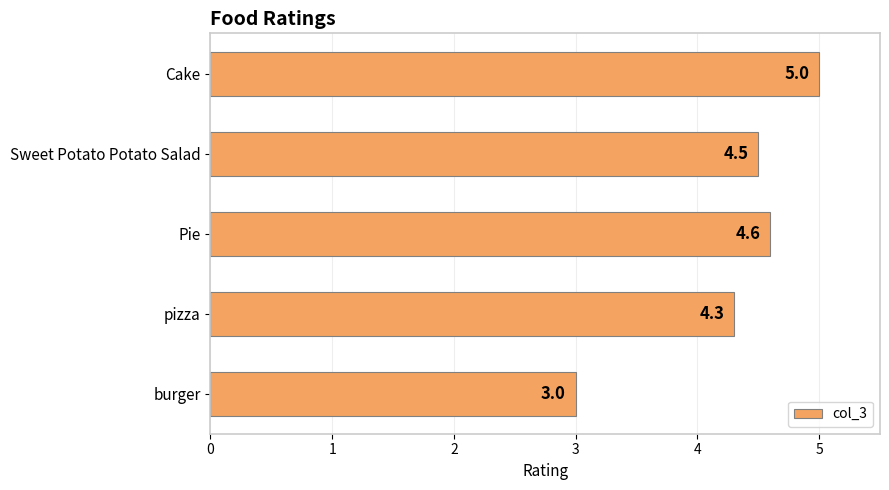

Does the chart contain any negative values?

No